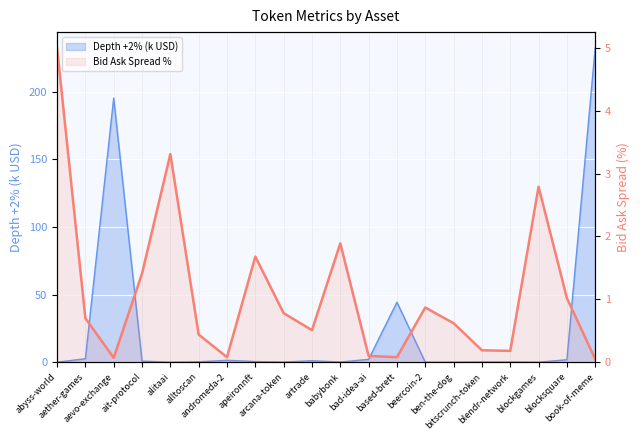

Where is the first local minimum?

aevo-exchange